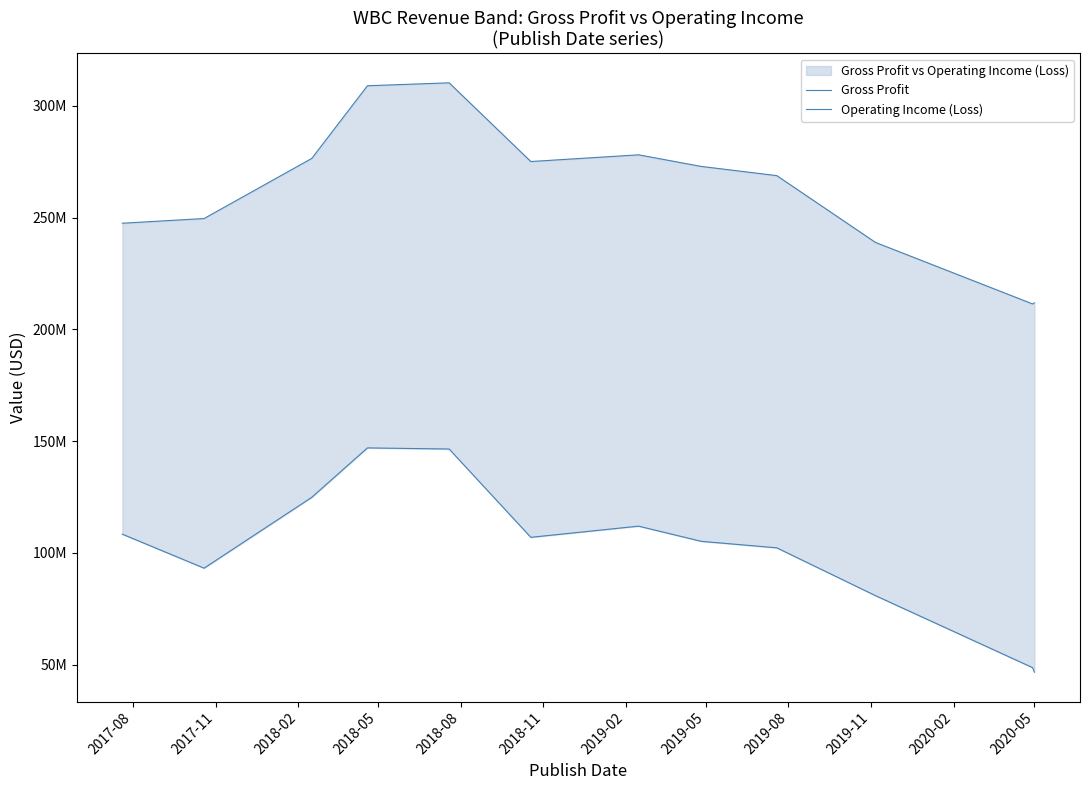

At which label does Operating Income (Loss) first exceed 107000000?

2017-08